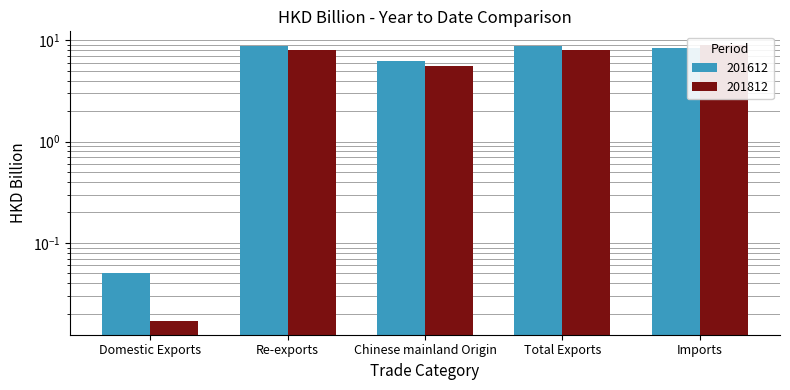

Which series changed the most between Re-exports and Total Exports?

201612